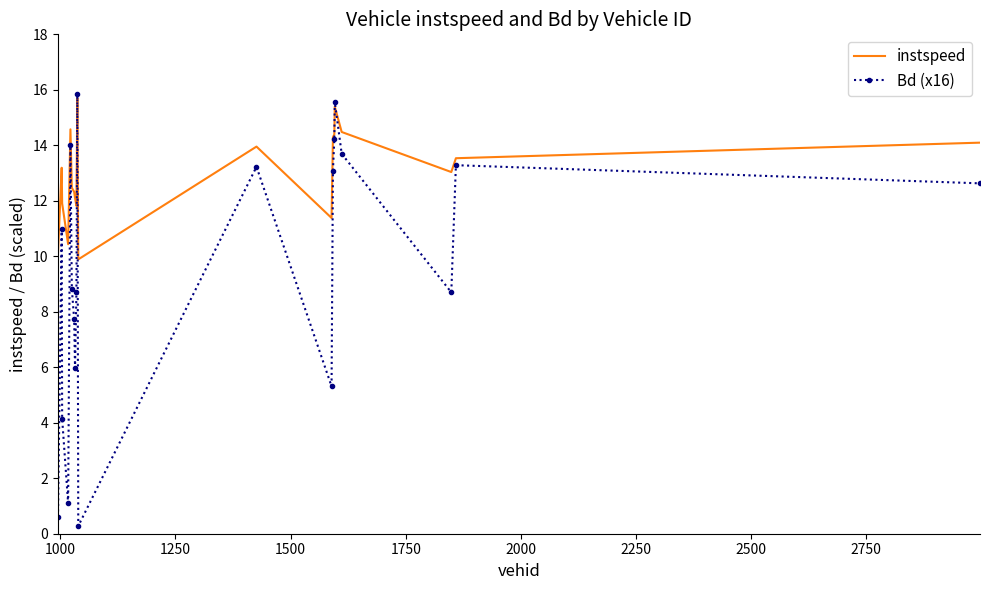

What is the greatest value displayed?

15.9